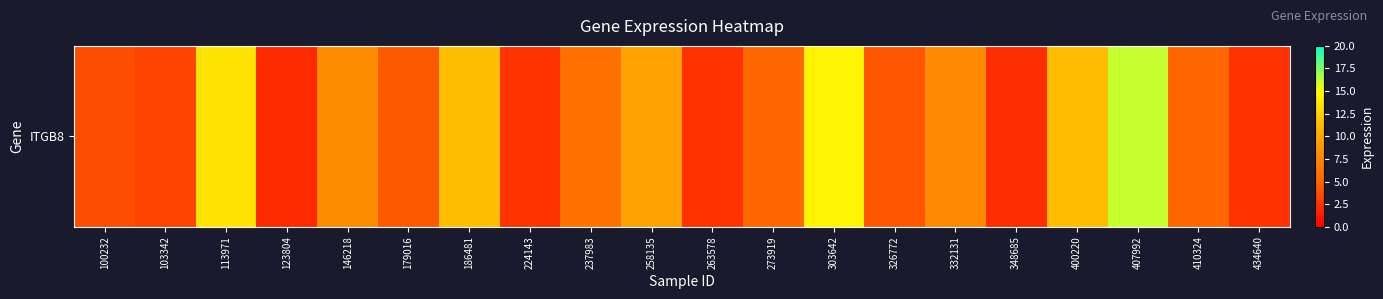

The chart shows a value of 2.1 at 123804. True or false?

True